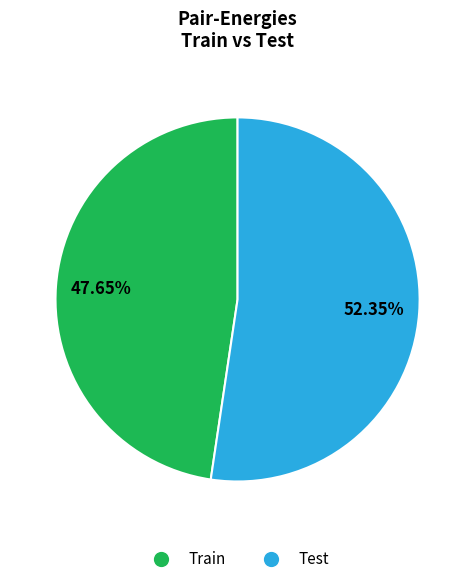

To the nearest percent, what percentage of the pie is Train?

48%